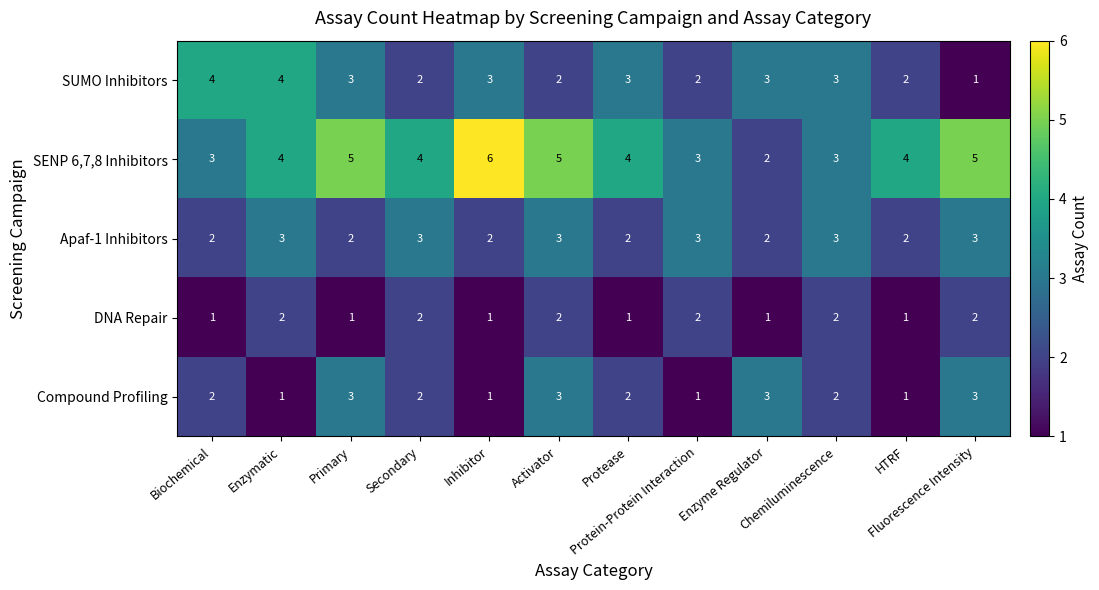

What is the sum of all DNA Repair values?

18